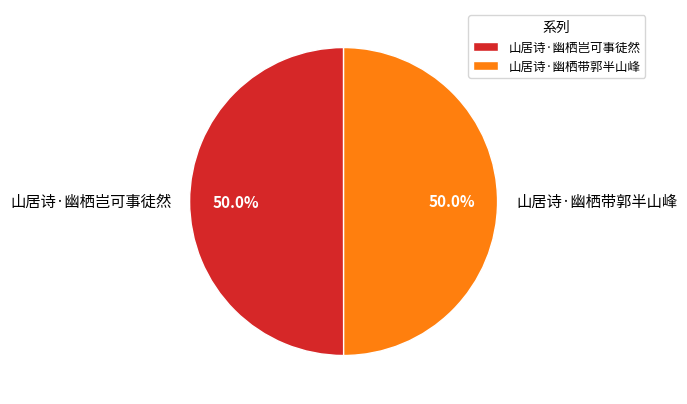

True or false: 山居诗·幽栖岂可事徒然 accounts for 50% of the total.

True